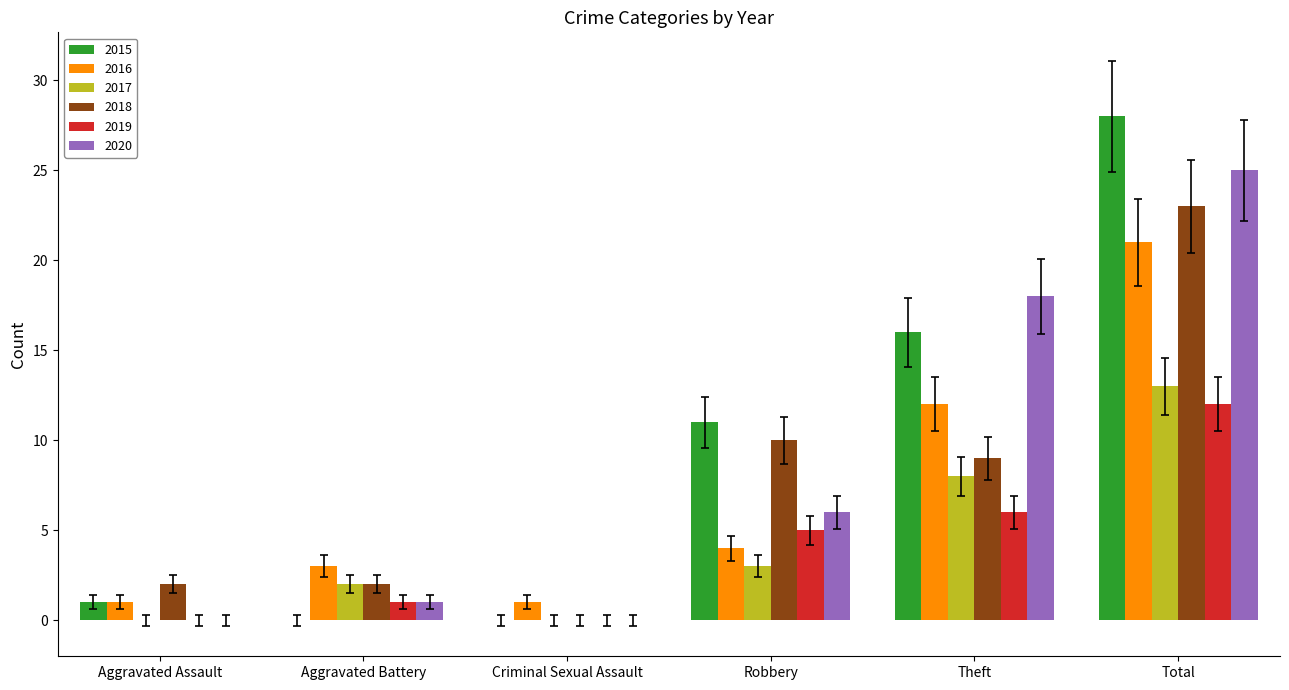

Between Criminal Sexual Assault and Robbery, which series saw the biggest shift?

2015